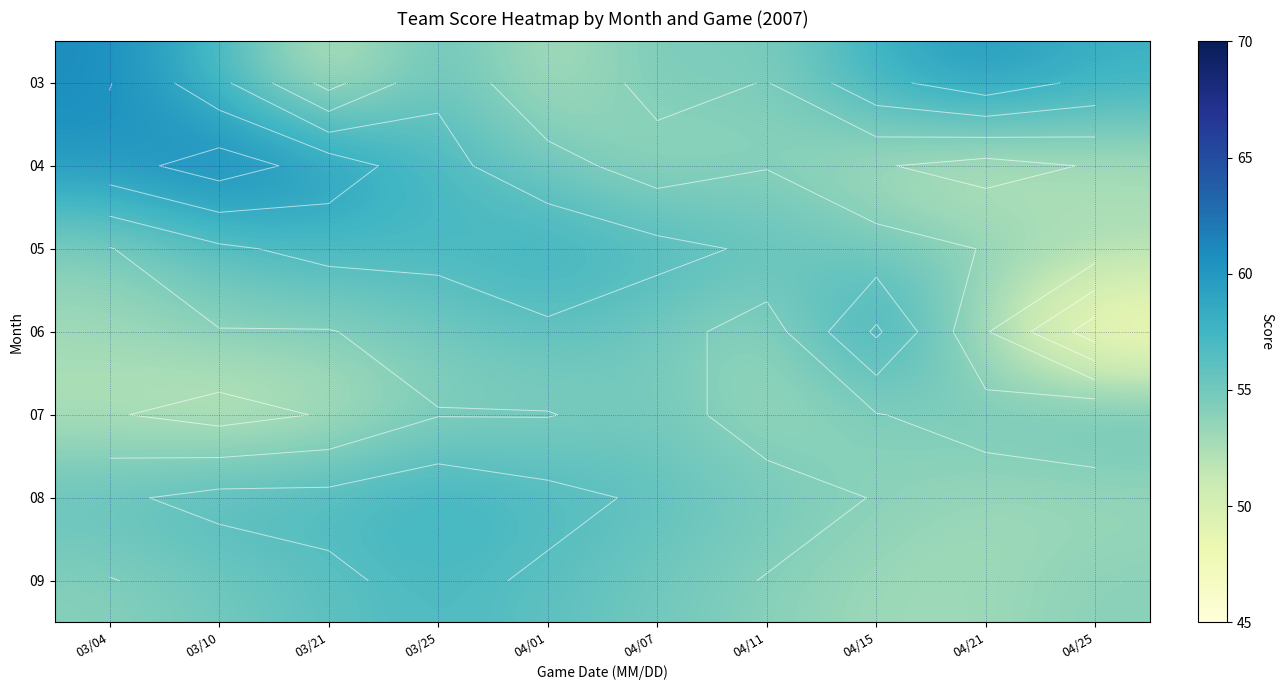

Which category has the highest value across all series?

03/10